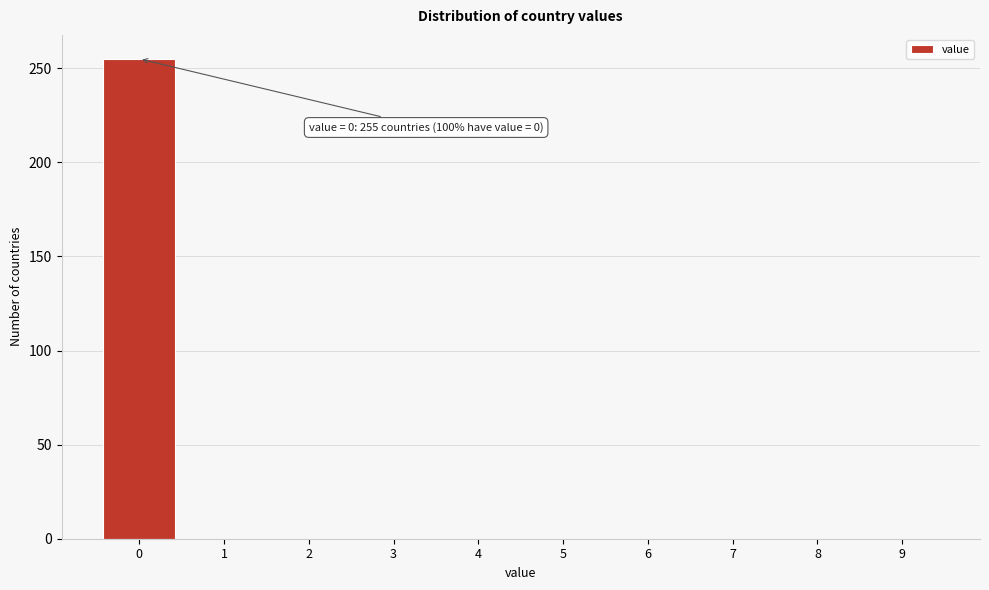

Reading left to right, what are all the values shown in this chart?

0=255	1=0	2=0	3=0	4=0	5=0	6=0	7=0	8=0	9=0